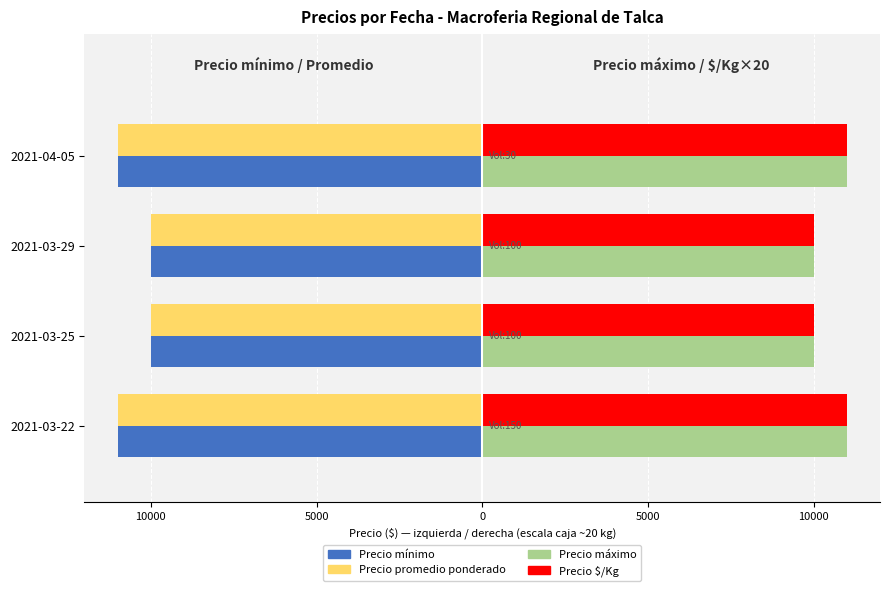

How many groups of bars are there?

4